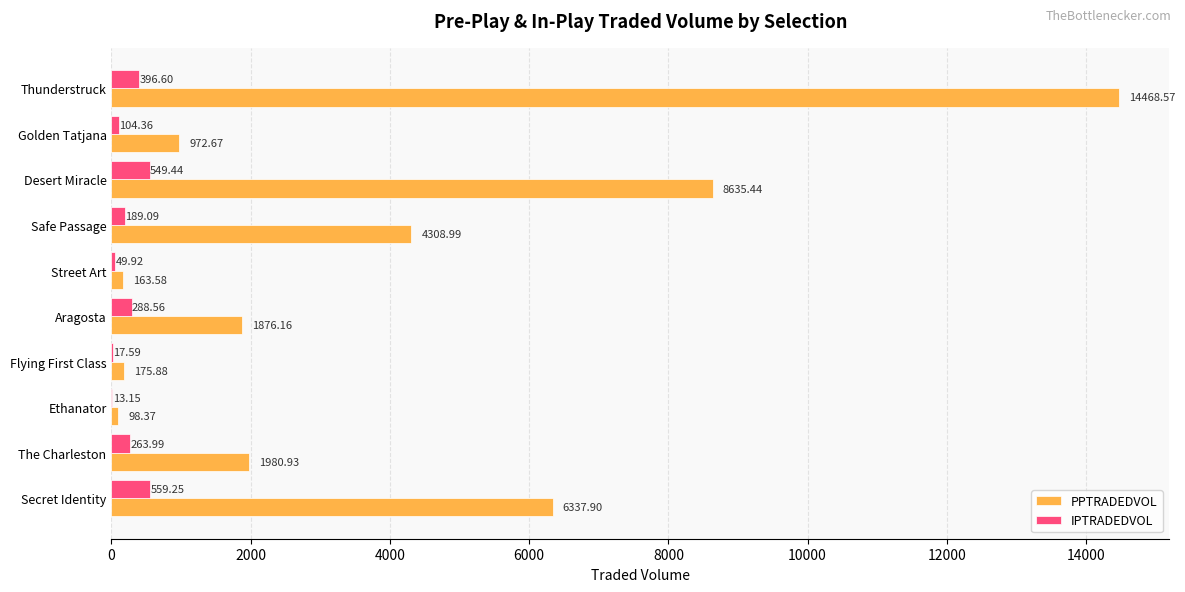

What are all the series names shown in the legend?

PPTRADEDVOL, IPTRADEDVOL